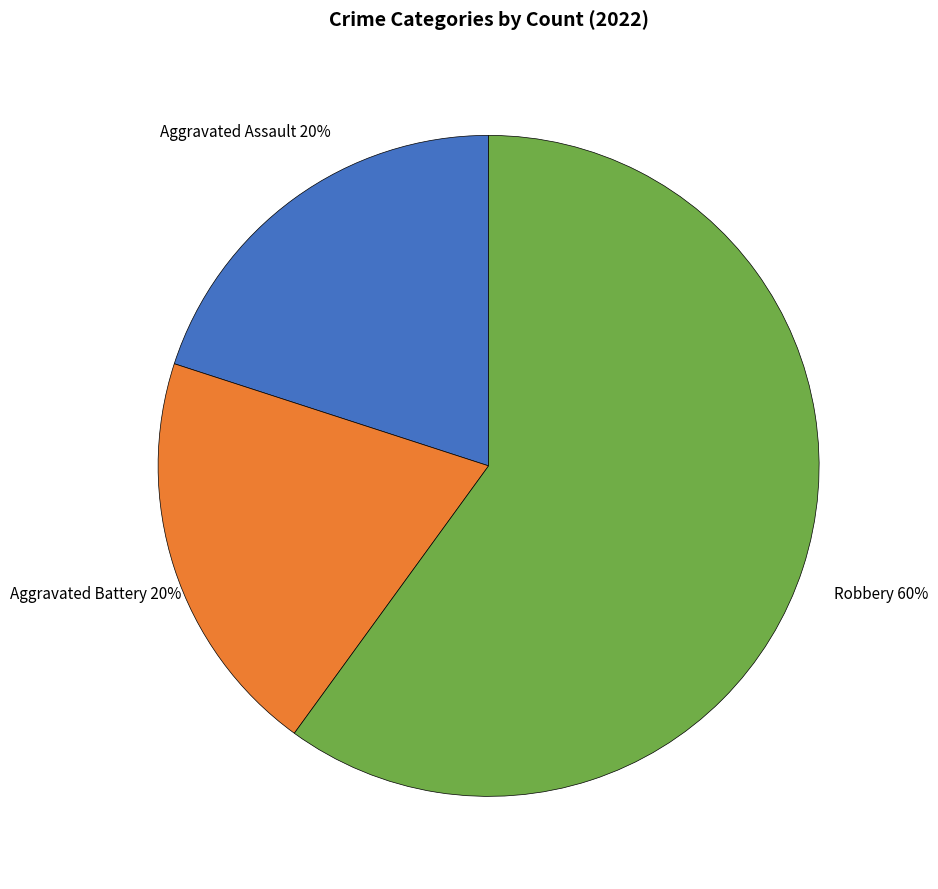

To the nearest percent, what percentage of the pie is Robbery?

60%